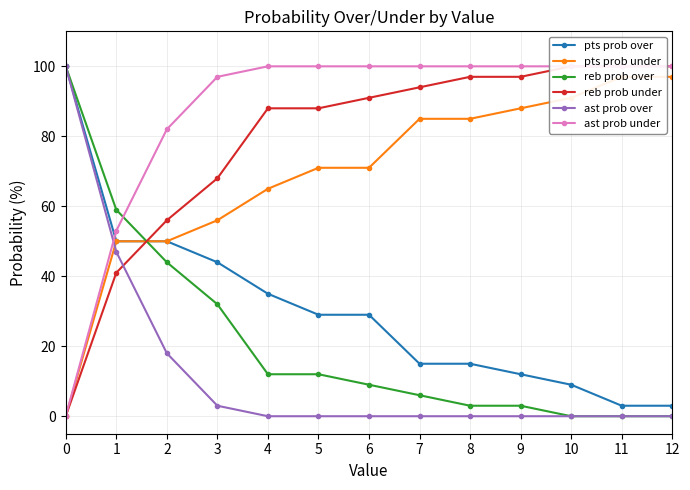

The ast prob over series shows 100 at 0. True or false?

True